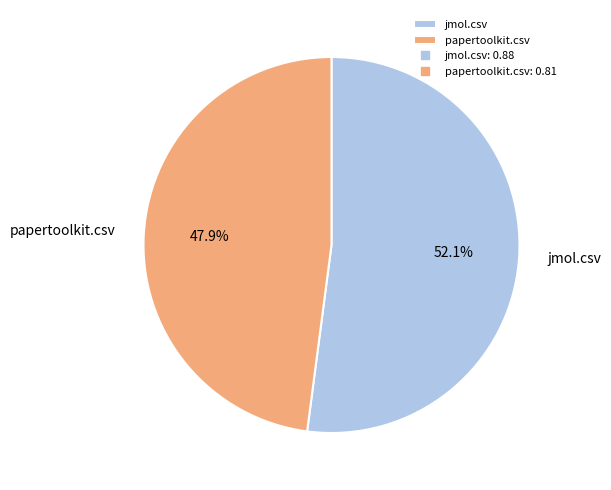

To the nearest percent, what percentage of the pie is jmol.csv?

52%